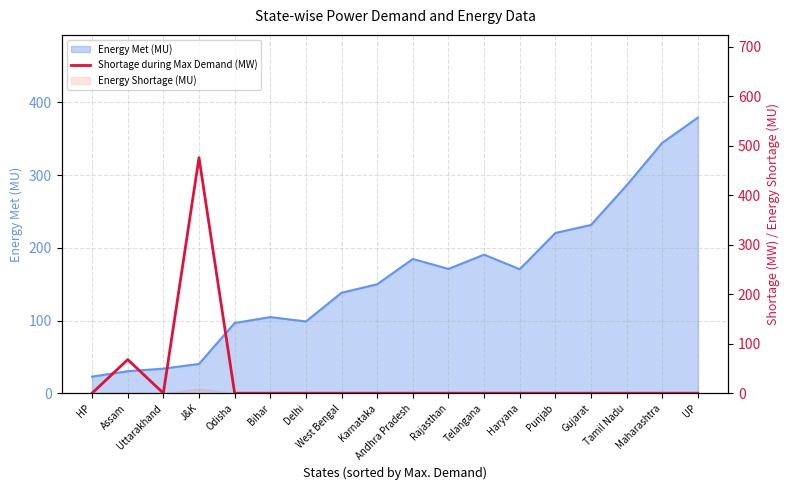

The value at UP is -219. True or false?

False